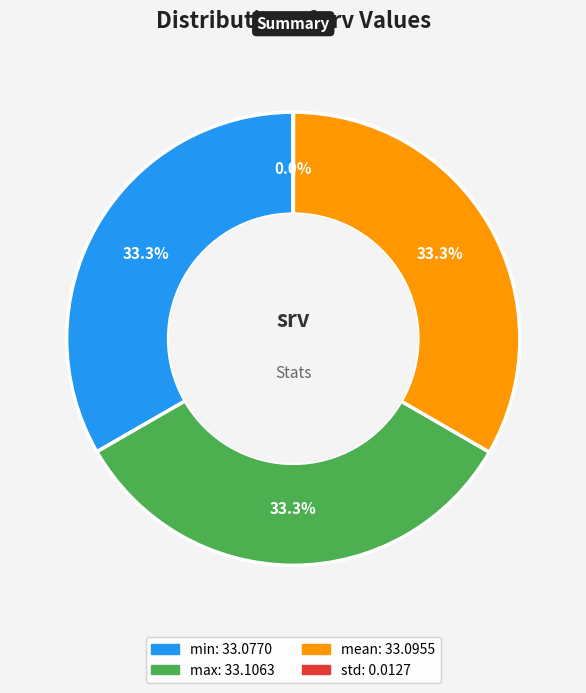

Is there a majority slice in this chart?

No